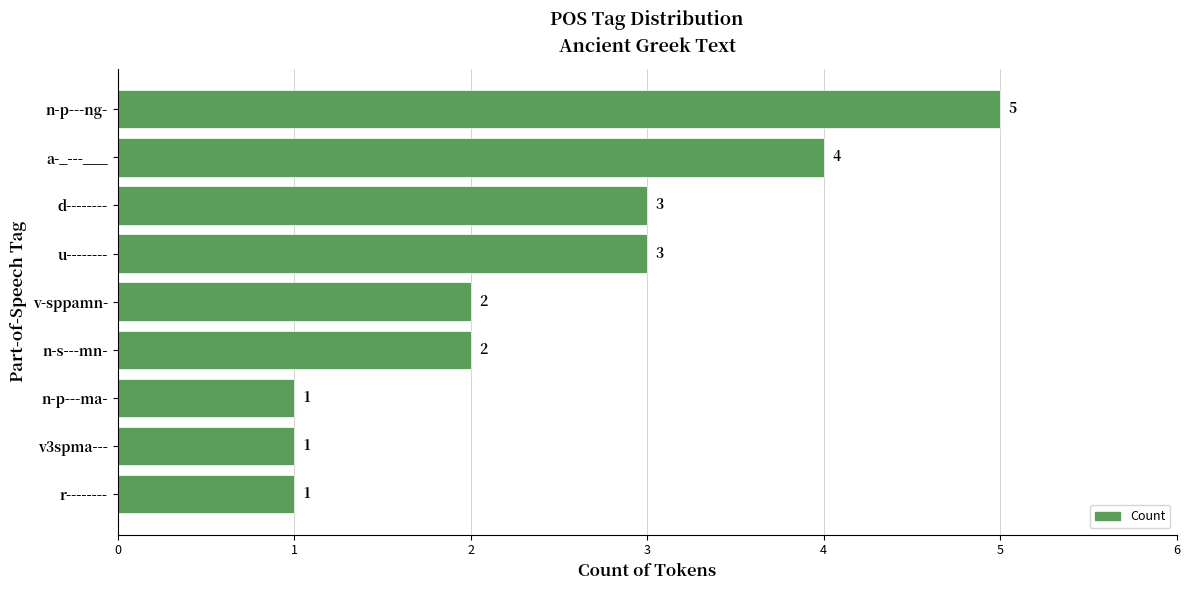

What is the approximate value at u--------?

3